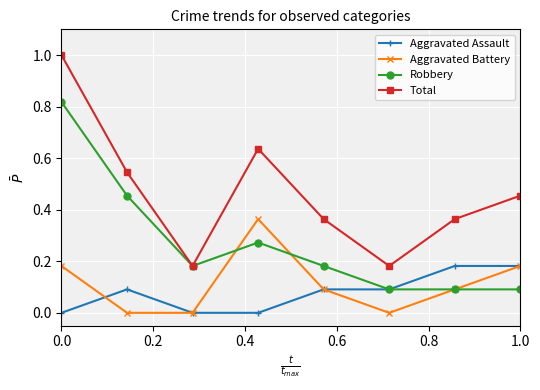

Rank the series by their maximum value, from lowest to highest.

Aggravated Assault, Aggravated Battery, Robbery, Total